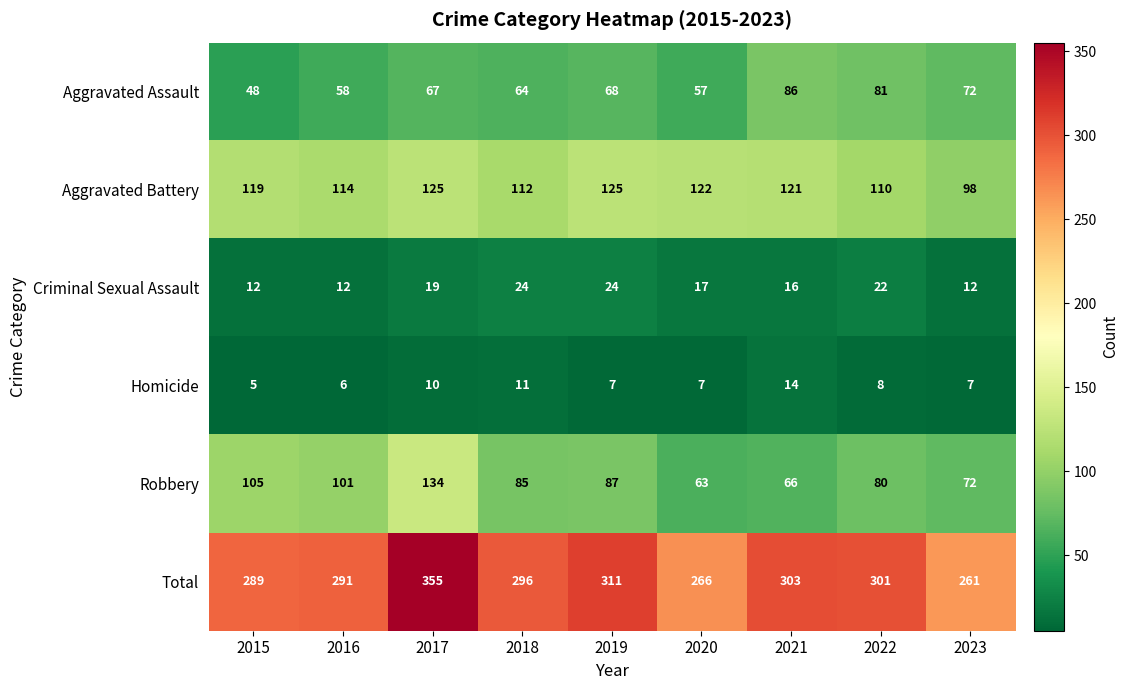

What is the smallest value displayed?

5